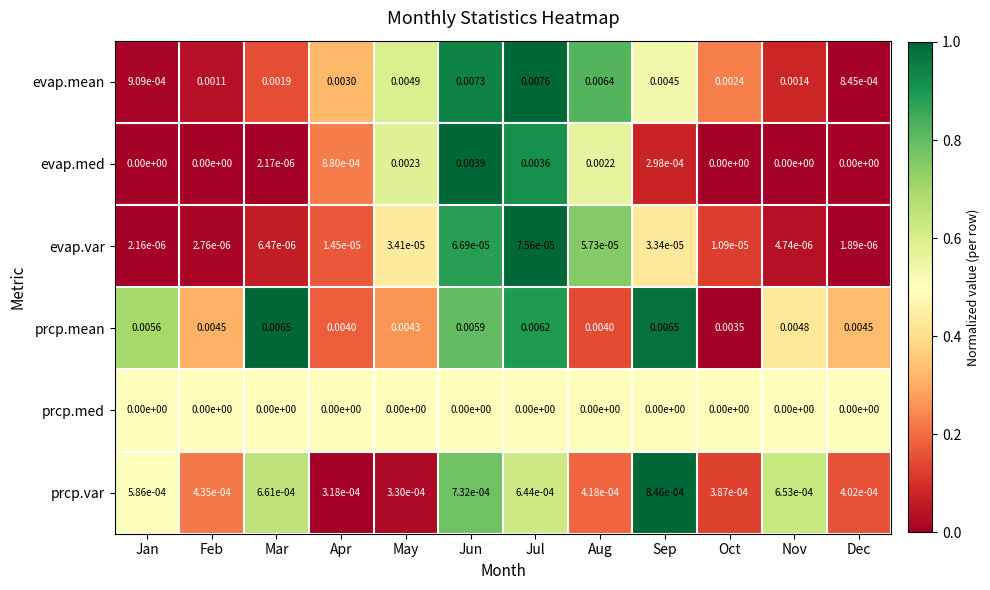

Which category has the highest value across all series?

Jul